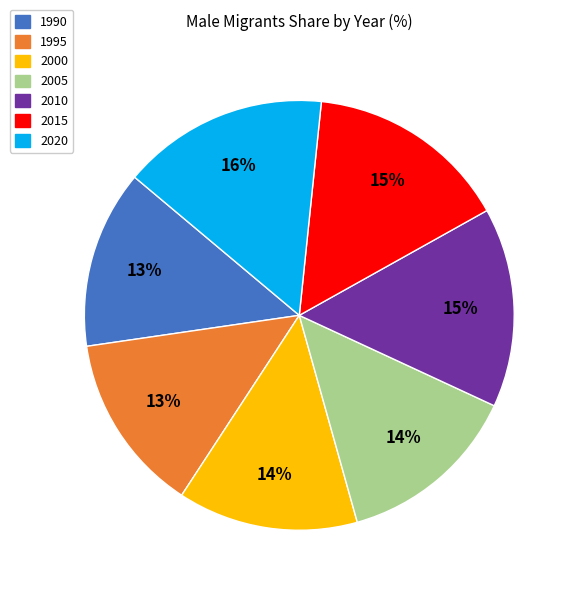

The 2000 slice represents 14% of the pie. True or false?

True